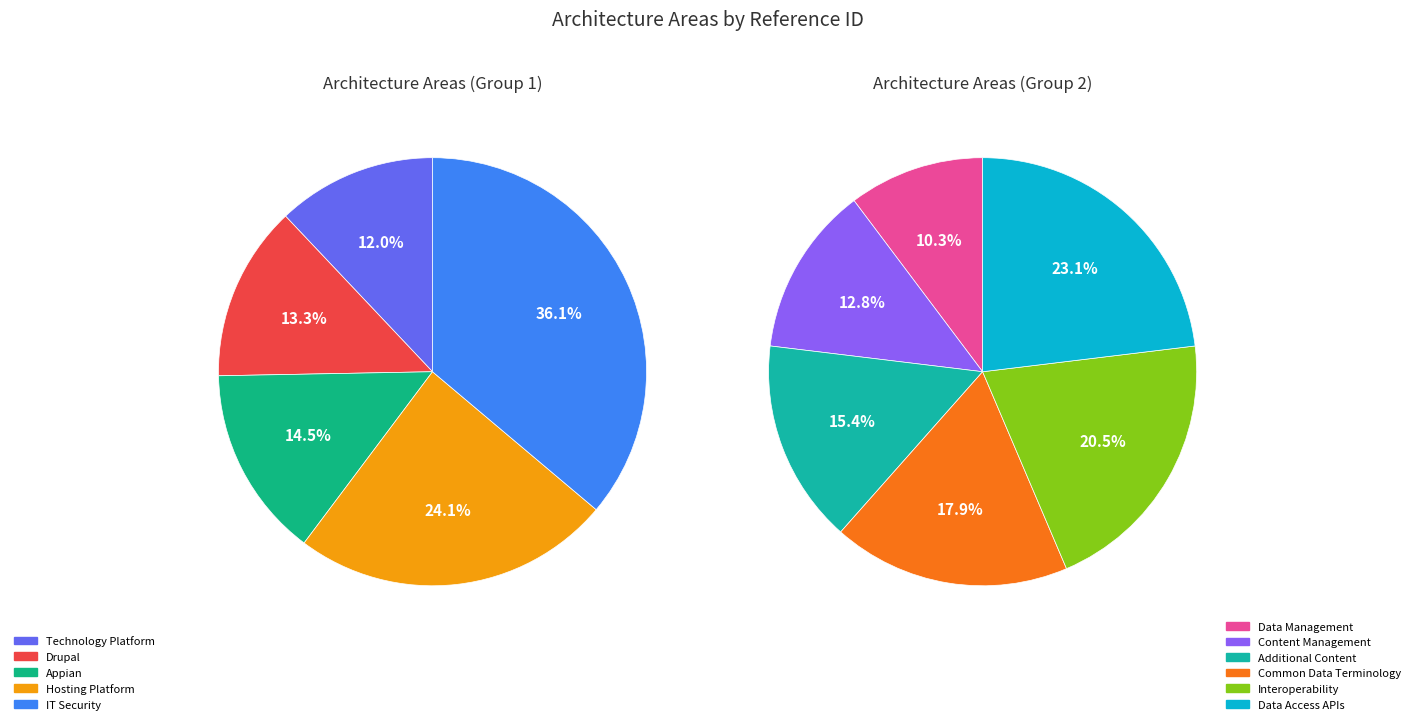

Is Drupal the majority of the pie?

No